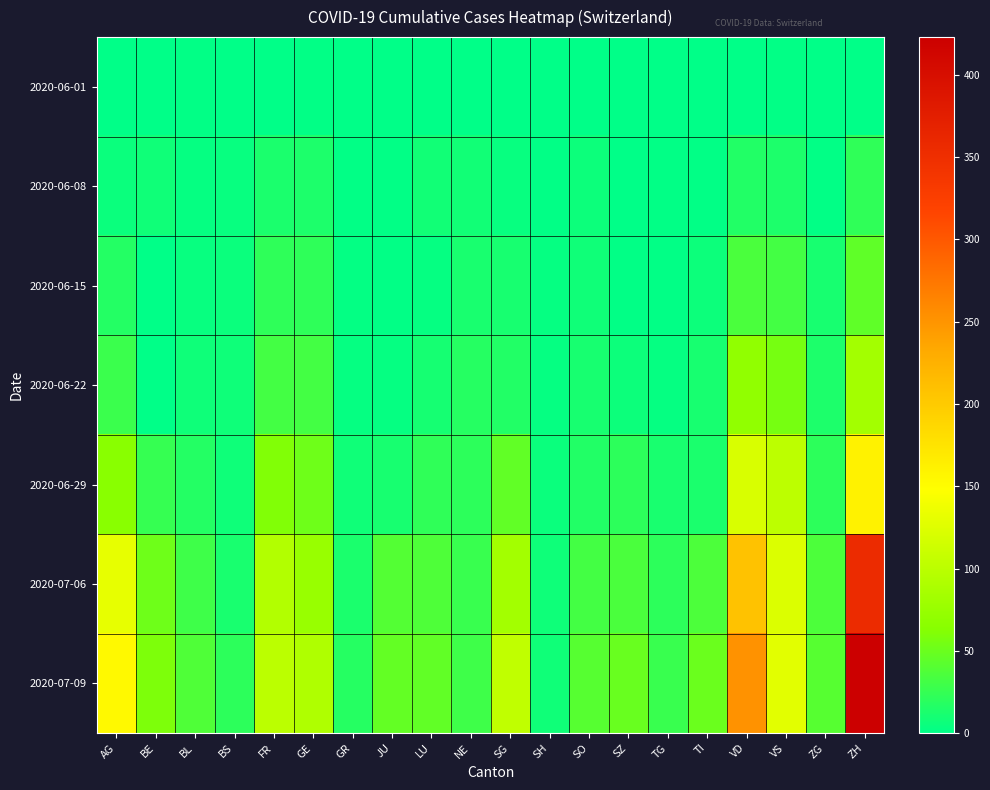

At GR, list the series in order from smallest to largest.

2020-06-01, 2020-06-08, 2020-06-15, 2020-06-22, 2020-06-29, 2020-07-06, 2020-07-09